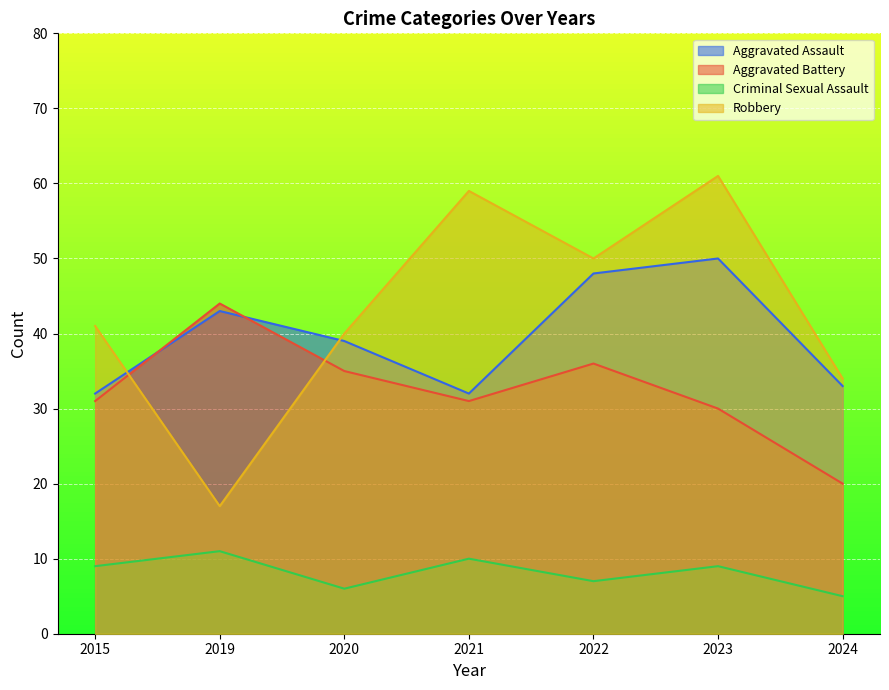

How many data points in Aggravated Assault are above 39?

3